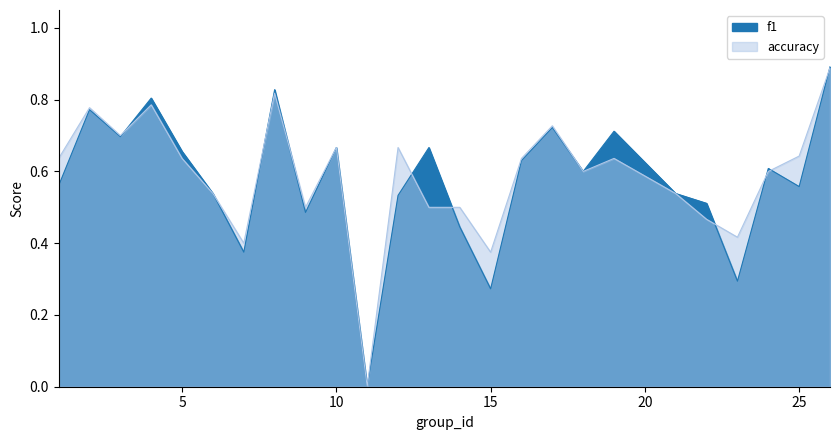

Does the chart have visible grid lines?

No